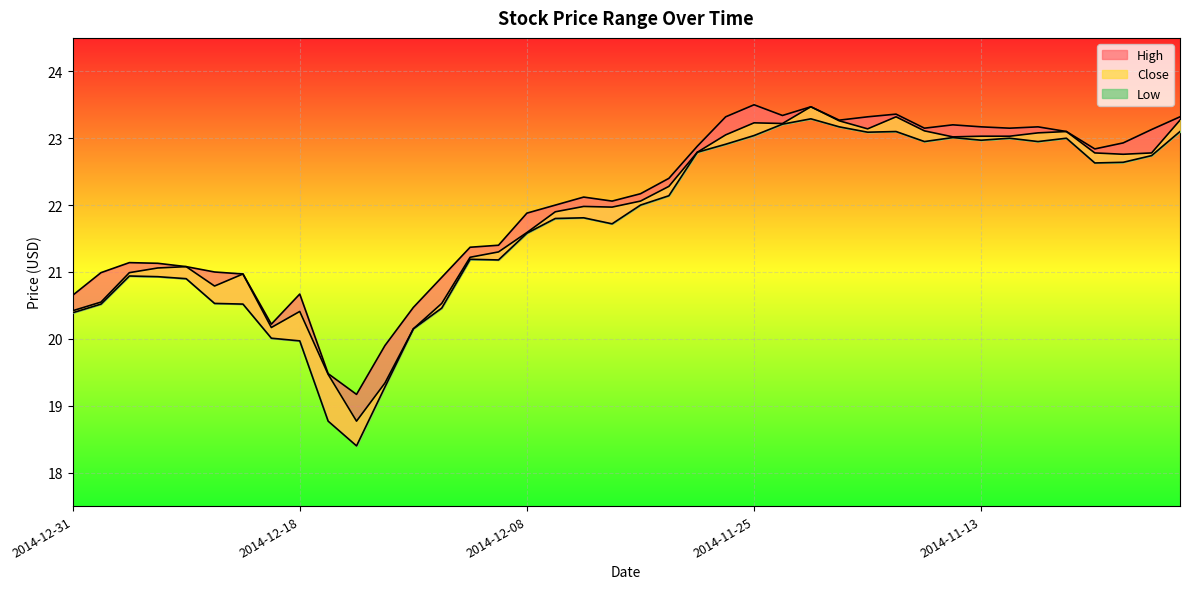

Reading left to right, list all the values displayed in this chart.

High: 2014-12-31=20.6	2014-12-30=21.0	2014-12-29=21.1	2014-12-26=21.1	2014-12-24=21.1	2014-12-23=21.0	2014-12-22=21.0	2014-12-19=20.2	2014-12-18=20.7	2014-12-17=19.5	2014-12-16=19.2	2014-12-15=19.9	2014-12-12=20.5	2014-12-11=20.9	2014-12-10=21.4	2014-12-09=21.4	2014-12-08=21.9	2014-12-05=22.0	2014-12-04=22.1	2014-12-03=22.1	2014-12-02=22.2	2014-12-01=22.4	2014-11-28=22.9	2014-11-26=23.3	2014-11-25=23.5	2014-11-24=23.3	2014-11-21=23.5	2014-11-20=23.3	2014-11-19=23.3	2014-11-18=23.4	2014-11-17=23.1	2014-11-14=23.2	2014-11-13=23.2	2014-11-12=23.1	2014-11-11=23.2	2014-11-10=23.1	2014-11-07=22.8	2014-11-06=22.9	2014-11-05=23.1	2014-11-04=23.3
Close: 2014-12-31=20.4	2014-12-30=20.6	2014-12-29=21.0	2014-12-26=21.1	2014-12-24=21.1	2014-12-23=20.8	2014-12-22=21.0	2014-12-19=20.2	2014-12-18=20.4	2014-12-17=19.5	2014-12-16=18.8	2014-12-15=19.3	2014-12-12=20.1	2014-12-11=20.5	2014-12-10=21.2	2014-12-09=21.3	2014-12-08=21.6	2014-12-05=21.9	2014-12-04=22.0	2014-12-03=22.0	2014-12-02=22.1	2014-12-01=22.3	2014-11-28=22.8	2014-11-26=23.1	2014-11-25=23.2	2014-11-24=23.2	2014-11-21=23.5	2014-11-20=23.3	2014-11-19=23.1	2014-11-18=23.3	2014-11-17=23.1	2014-11-14=23.0	2014-11-13=23.0	2014-11-12=23.0	2014-11-11=23.1	2014-11-10=23.1	2014-11-07=22.8	2014-11-06=22.8	2014-11-05=22.8	2014-11-04=23.3
Low: 2014-12-31=20.4	2014-12-30=20.5	2014-12-29=20.9	2014-12-26=20.9	2014-12-24=20.9	2014-12-23=20.5	2014-12-22=20.5	2014-12-19=20.0	2014-12-18=20.0	2014-12-17=18.8	2014-12-16=18.4	2014-12-15=19.3	2014-12-12=20.1	2014-12-11=20.5	2014-12-10=21.2	2014-12-09=21.2	2014-12-08=21.6	2014-12-05=21.8	2014-12-04=21.8	2014-12-03=21.7	2014-12-02=22.0	2014-12-01=22.1	2014-11-28=22.8	2014-11-26=22.9	2014-11-25=23.0	2014-11-24=23.2	2014-11-21=23.3	2014-11-20=23.2	2014-11-19=23.1	2014-11-18=23.1	2014-11-17=22.9	2014-11-14=23.0	2014-11-13=23.0	2014-11-12=23.0	2014-11-11=22.9	2014-11-10=23.0	2014-11-07=22.6	2014-11-06=22.6	2014-11-05=22.7	2014-11-04=23.1